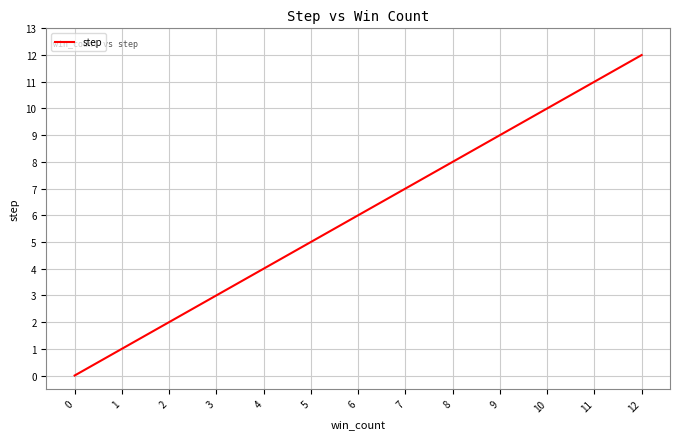

What is the sum of all values?

78